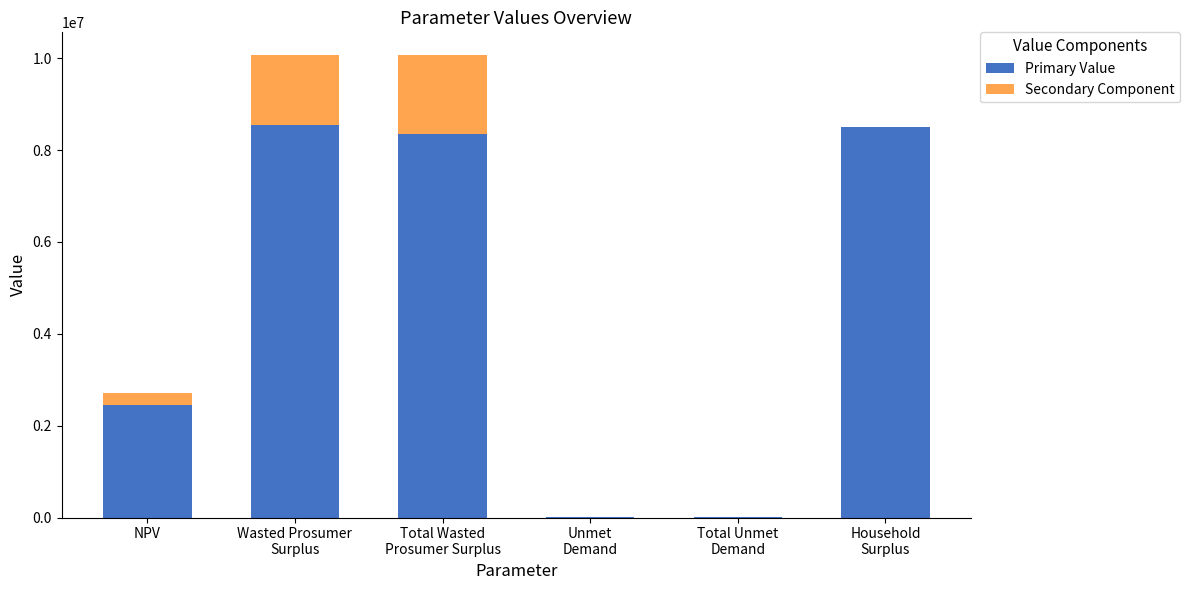

How many categories are shown in the chart?

6